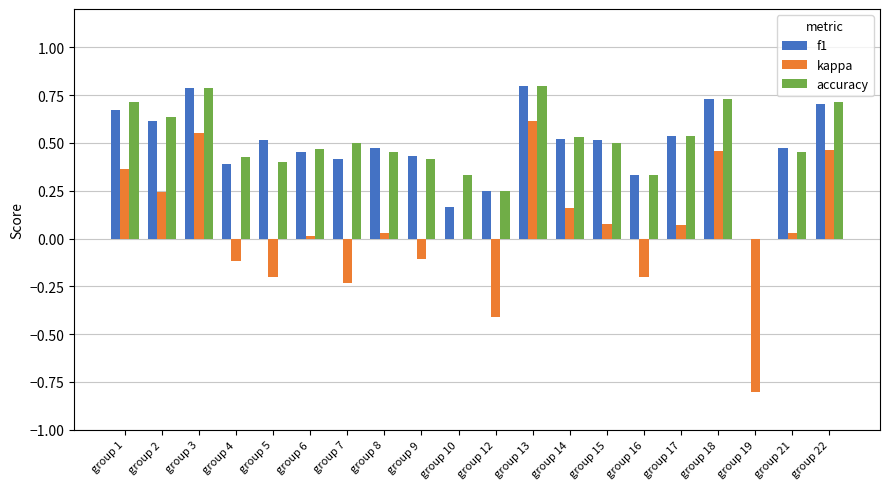

Is the value of f1 at group 22 greater than the value of kappa at group 3?

Yes